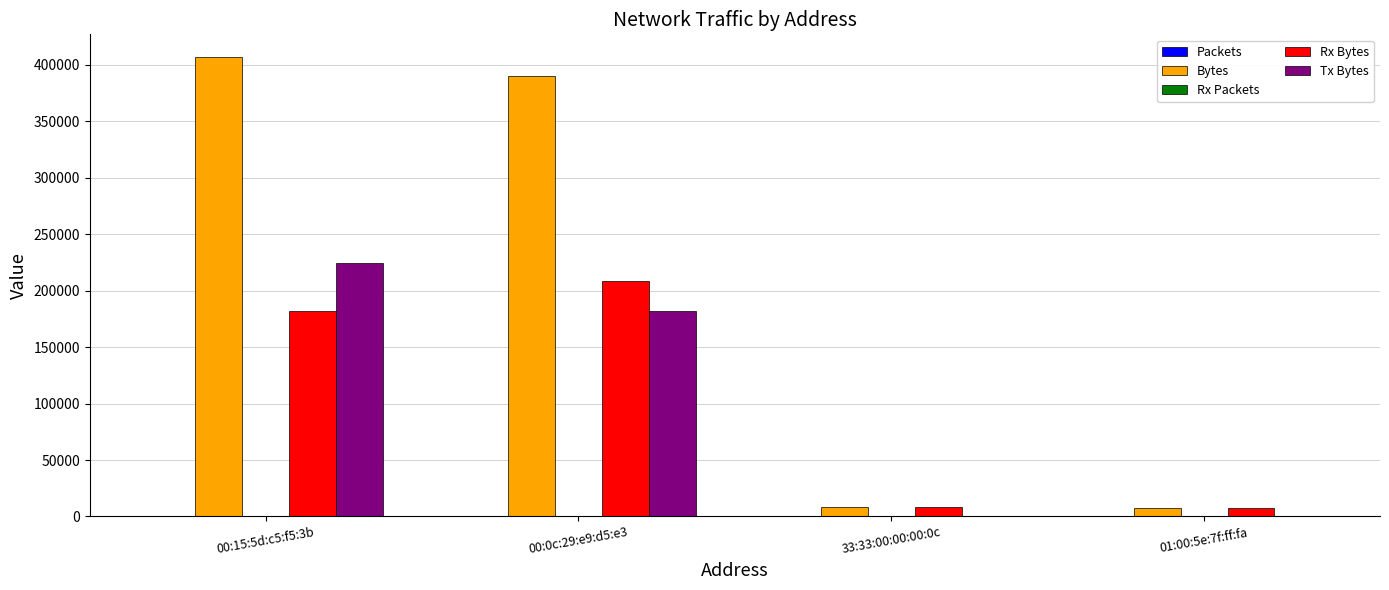

The value of Rx Bytes at 33:33:00:00:00:0c is 8616. True or false?

True